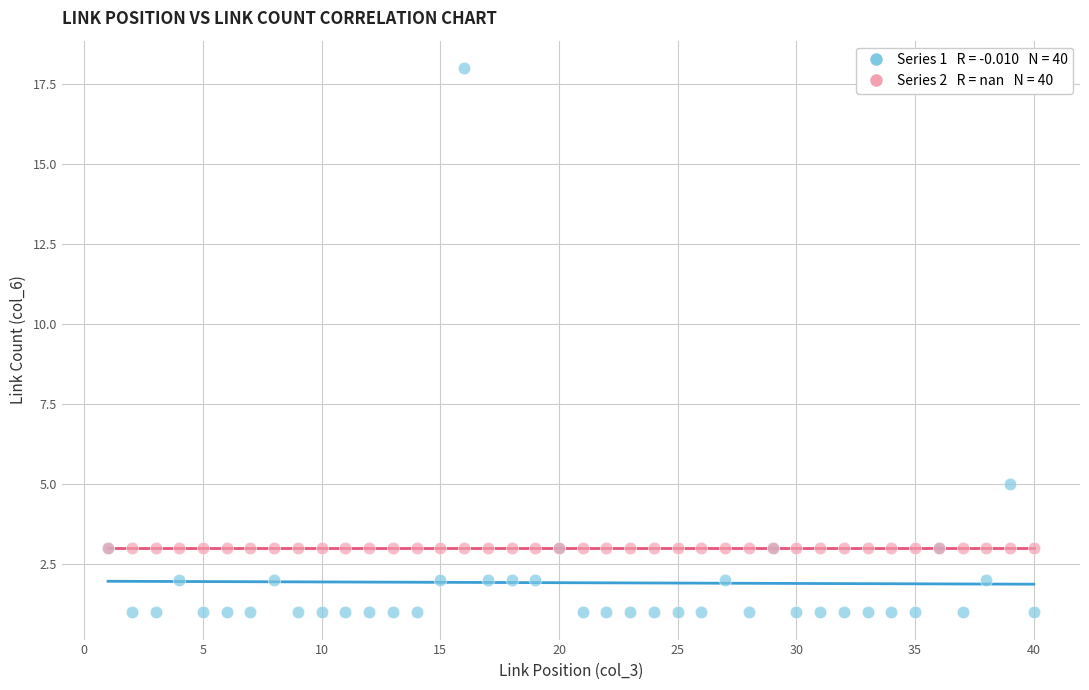

Across all series, what Y value is closest to 9?

5